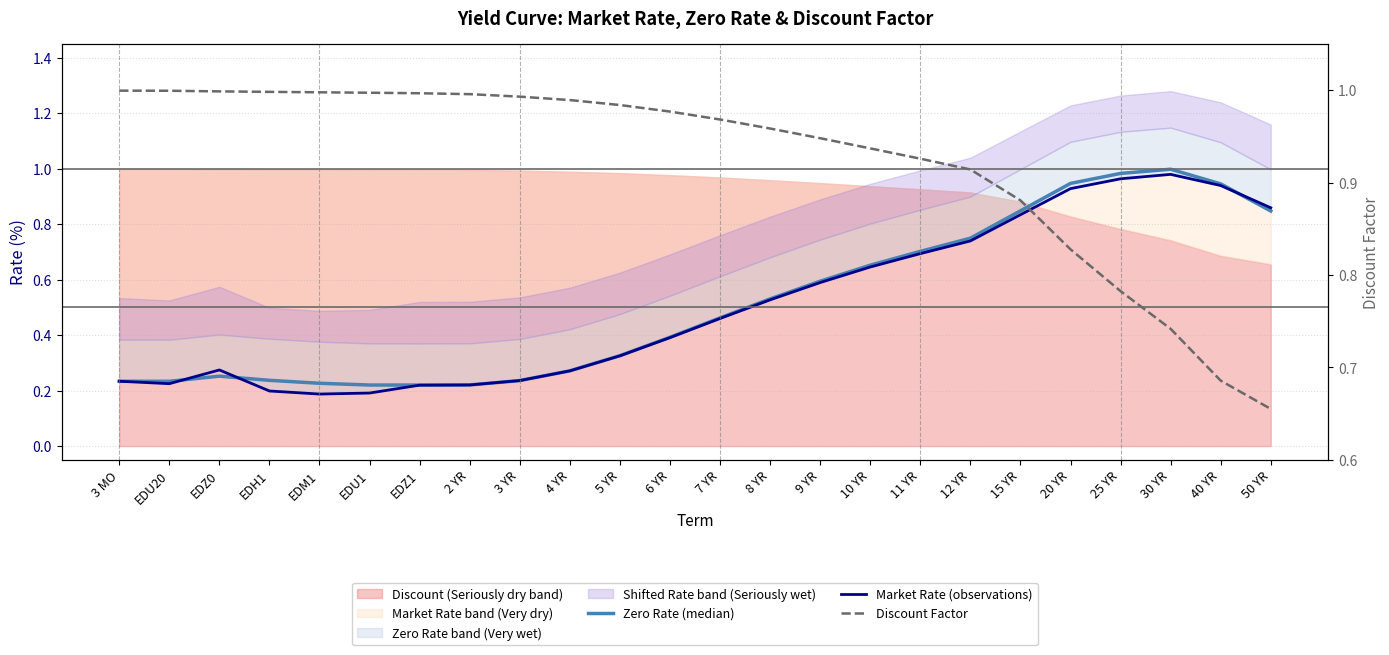

Which series ends up on top after the final intersection of Discount Factor and Zero Rate (median)?

Zero Rate (median)